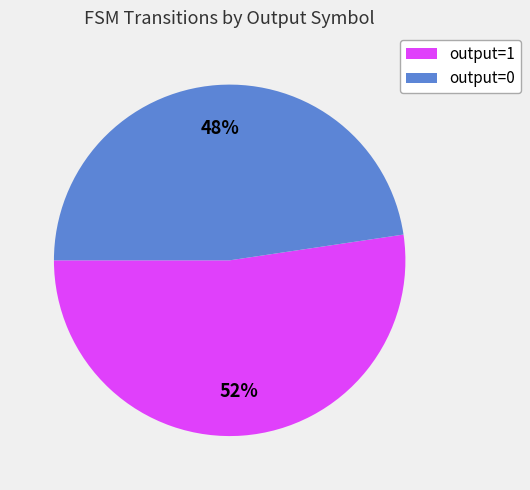

To the nearest percent, what portion does output=1 represent?

52%